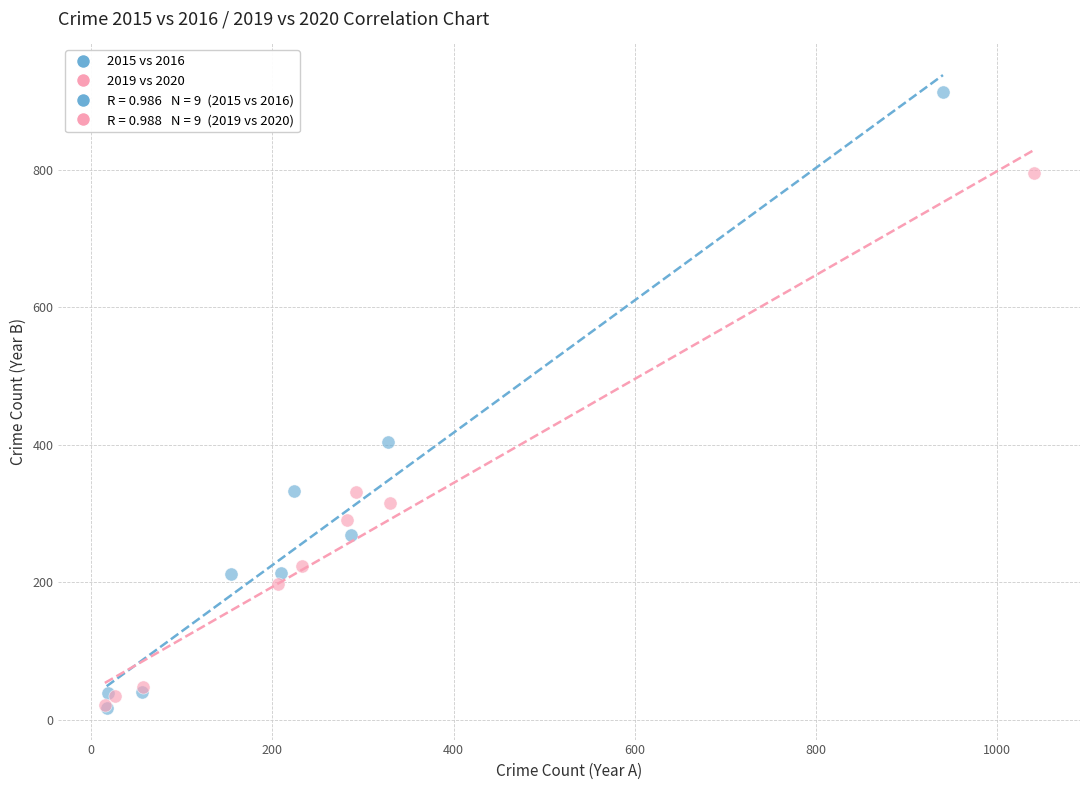

Which series contains the highest Y value?

2015 vs 2016